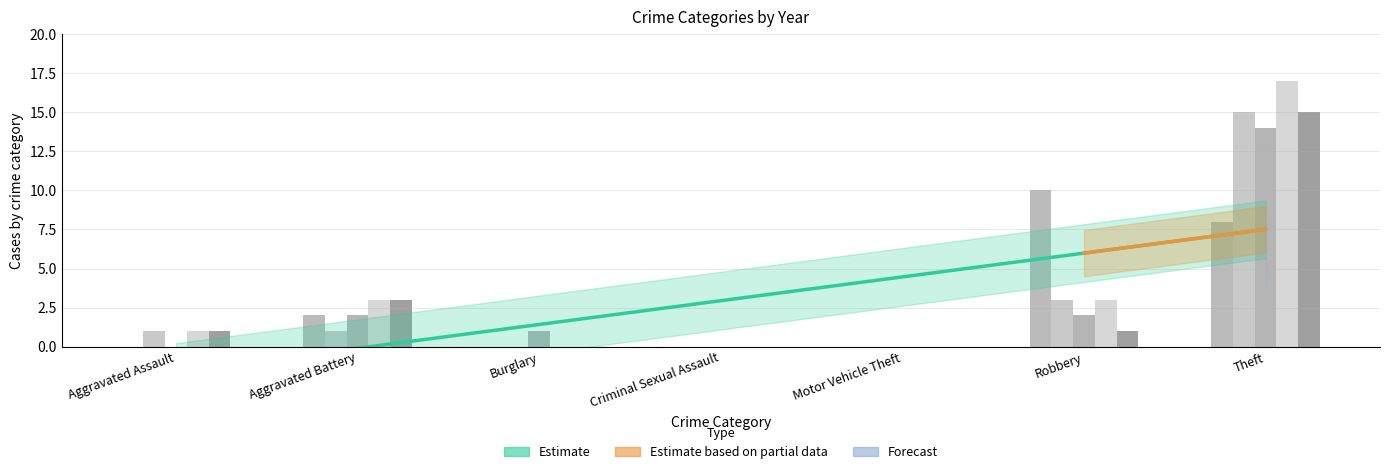

What is the difference between the second highest and minimum values in the 2019 series?

3